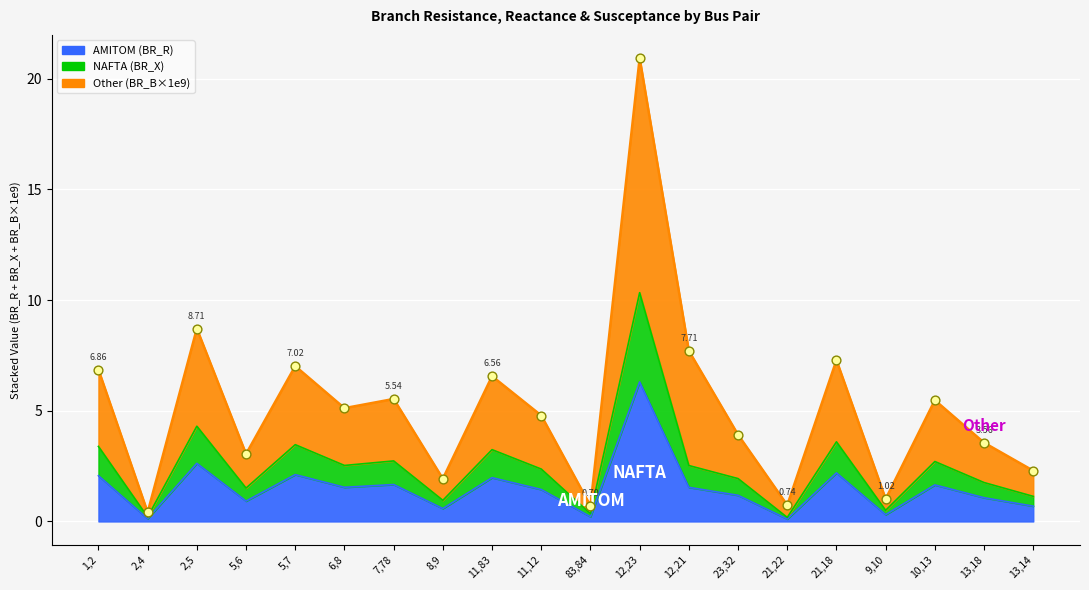

Which series contains the highest Y value?

Other